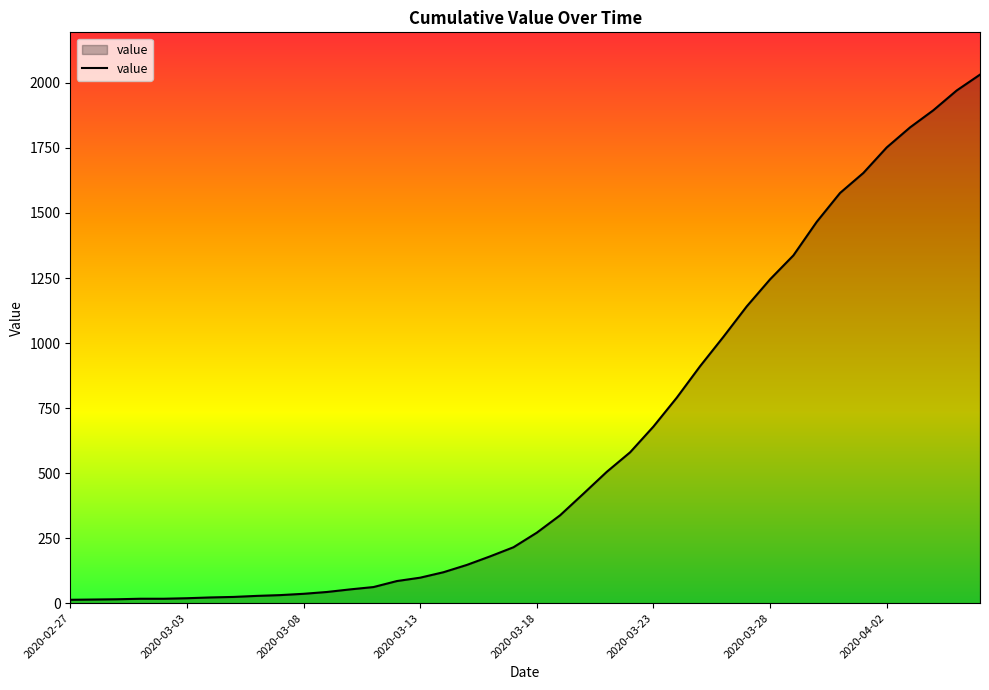

What is the difference between the maximum and minimum values?

2019